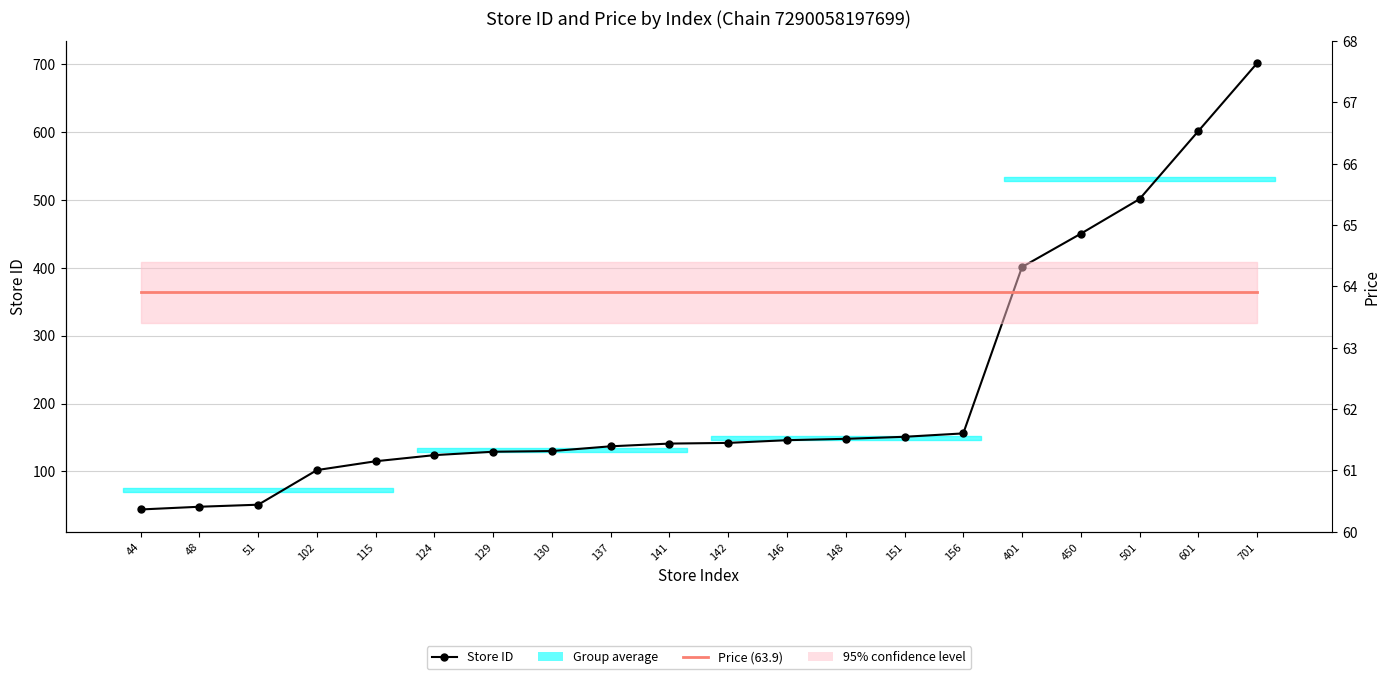

True or false: Price (63.9) has more than 2 points higher than both neighbors.

False